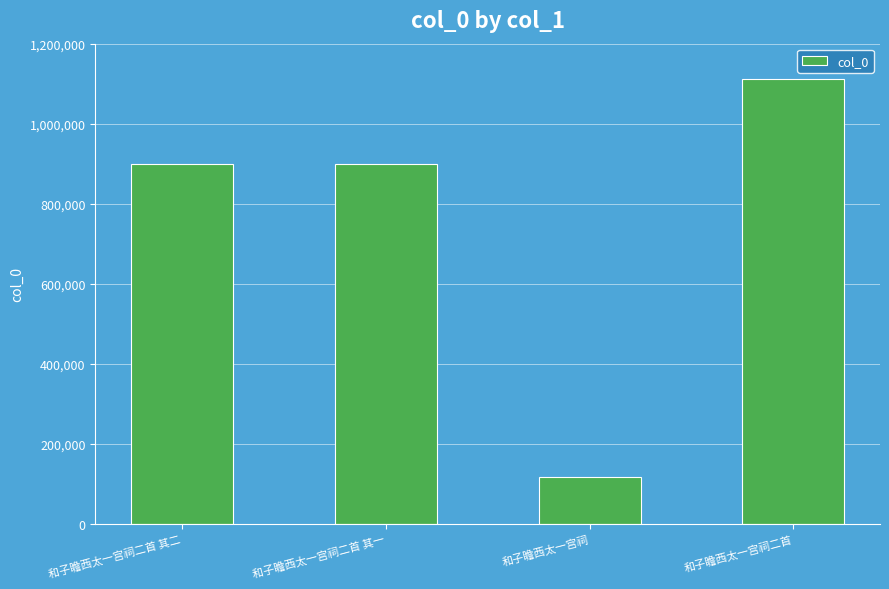

The value at 和子瞻西太一宫祠二首 is 1112861. True or false?

True